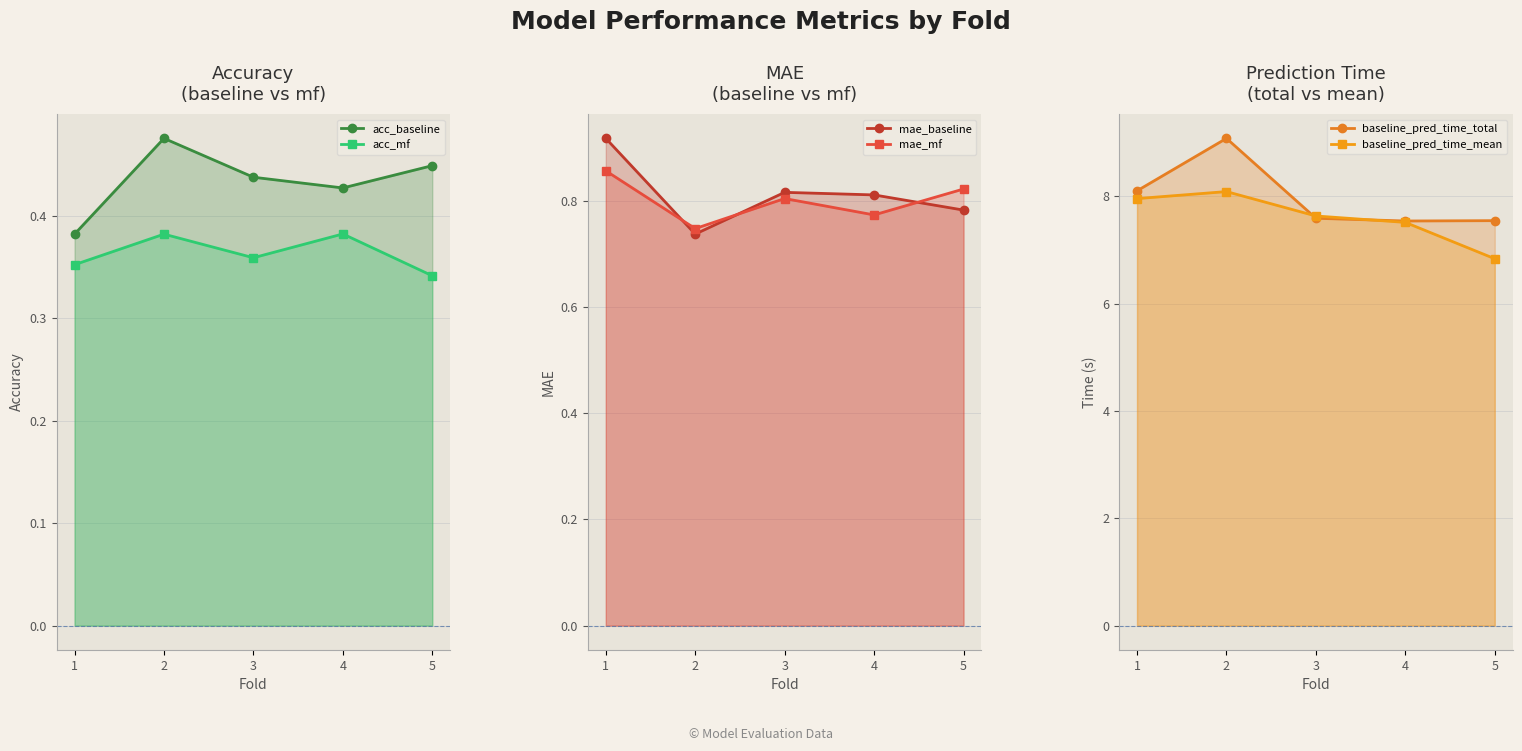

The value of baseline_pred_time_mean at 2 is 8.1. True or false?

True